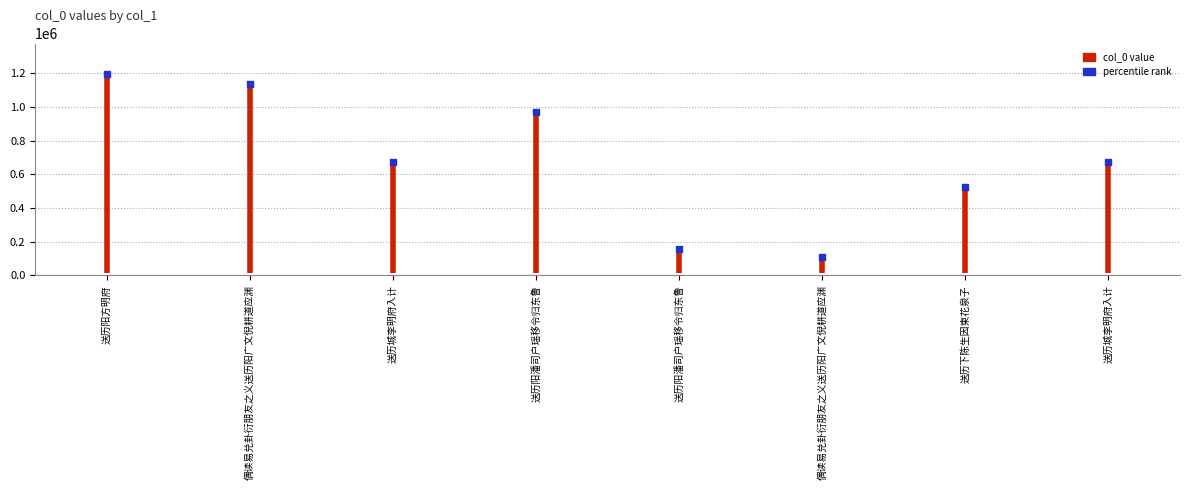

What is the average Y value?

678259